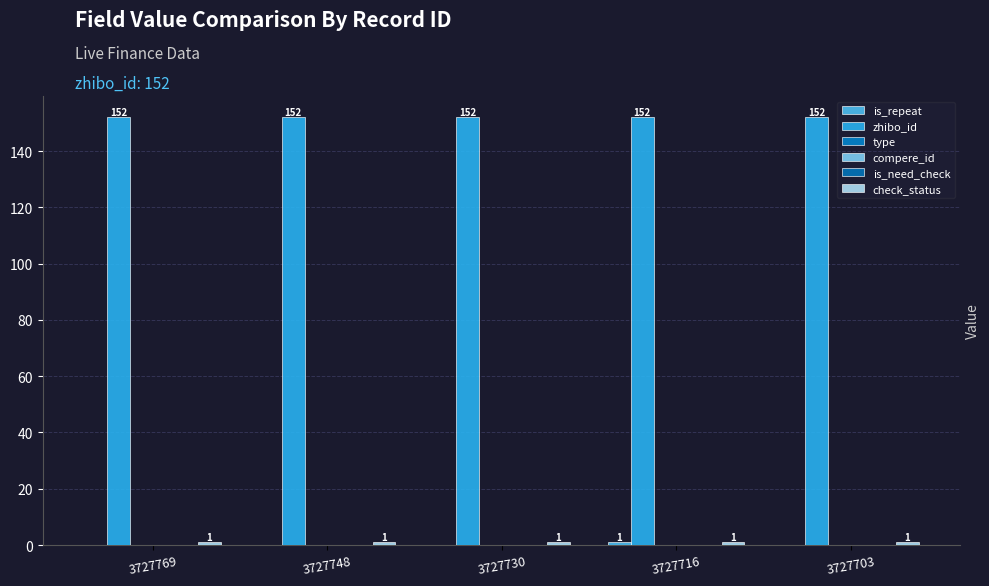

Reading left to right, what are all the values shown in this chart?

is_repeat: 0	0	0	1	0
zhibo_id: 152	152	152	152	152
type: 0	0	0	0	0
compere_id: 0	0	0	0	0
is_need_check: 0	0	0	0	0
check_status: 1	1	1	1	1